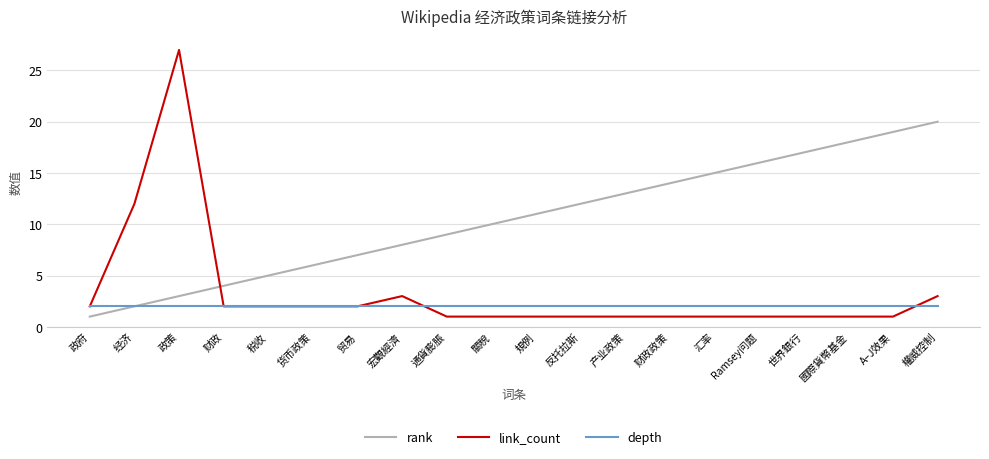

True or false: link_count and rank intersect in this chart.

True